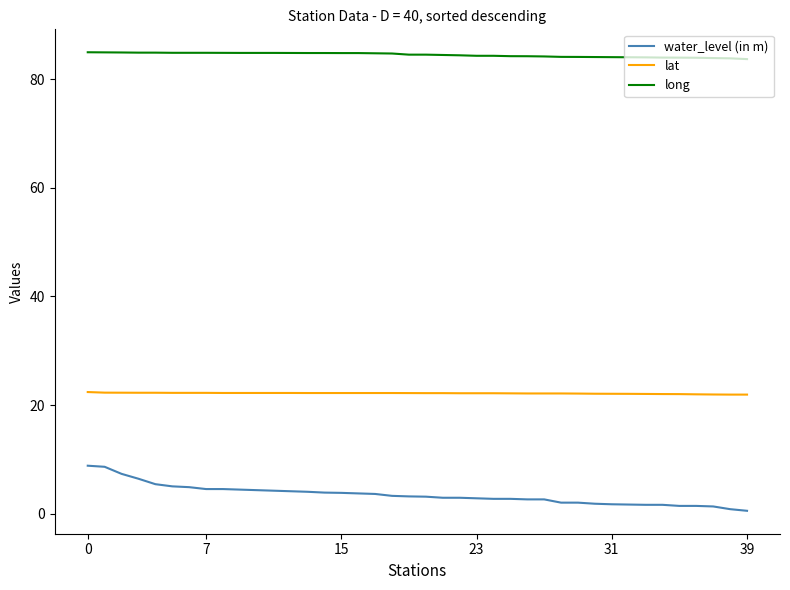

What is the maximum value shown in the chart?

85.0